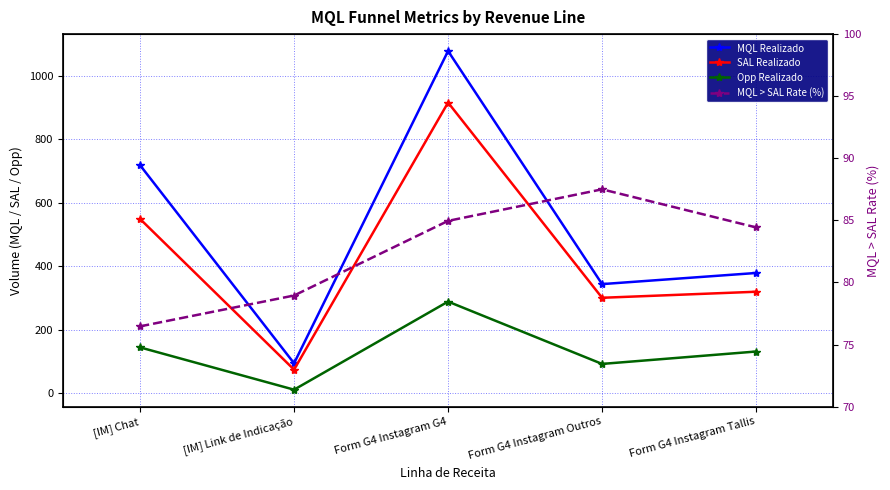

Reading right to left, extract all data points from this chart.

MQL Realizado: 379.0	344.0	1077.0	95.0	718.0
SAL Realizado: 320.0	301.0	915.0	75.0	549.0
Opp Realizado: 132.0	93.0	289.0	12.0	145.0
MQL > SAL Rate (%): 84.4	87.5	85.0	78.9	76.5